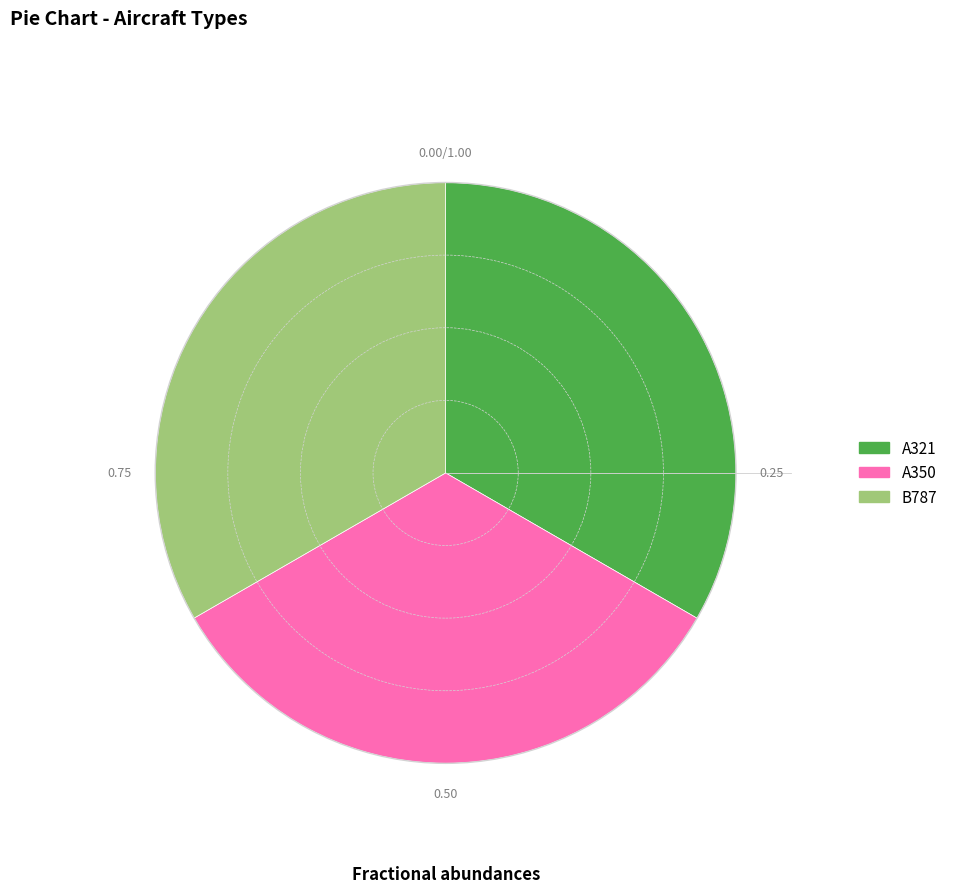

Combined, do A321 and B787 account for over 50%?

Yes